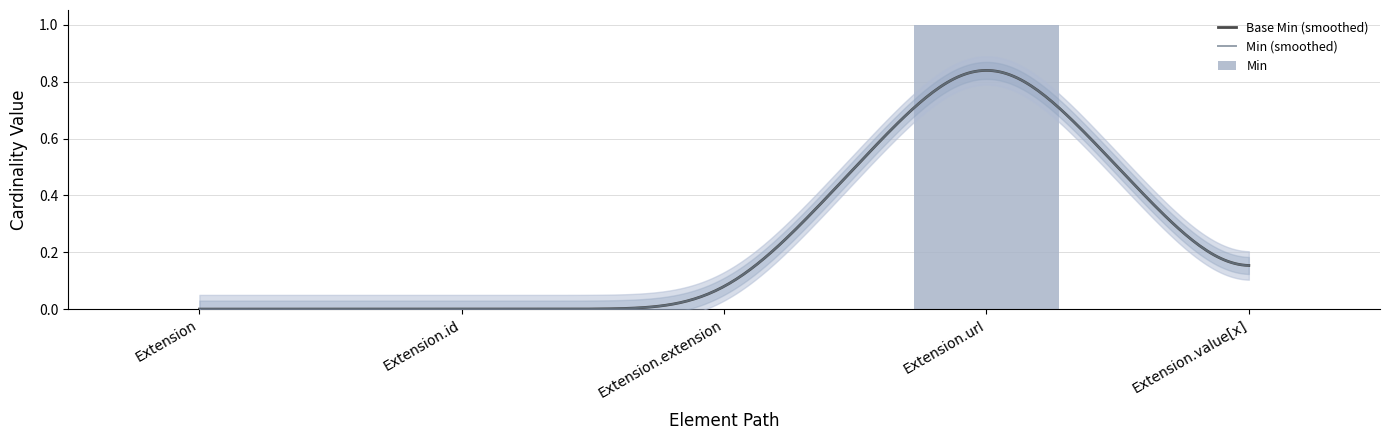

Is it true that the value at Extension is 0?

False